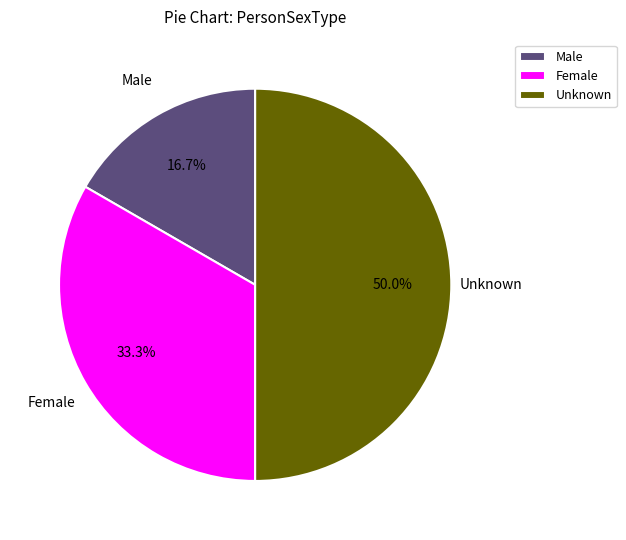

Count the number of slices in the pie.

3